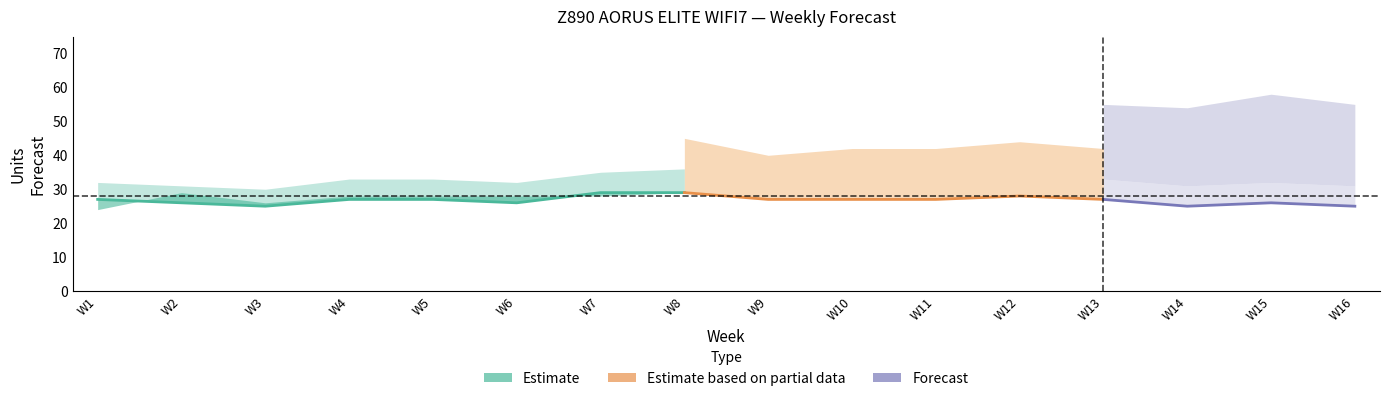

Between W10 and W16, which is larger?

W10